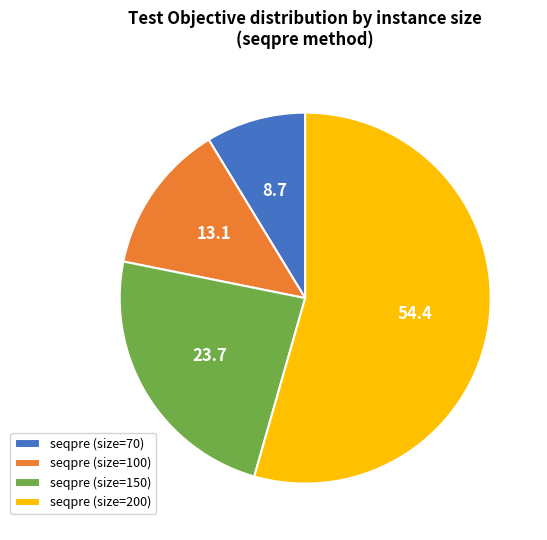

Rank the categories by value from highest to lowest.

seqpre (size=200), seqpre (size=150), seqpre (size=100), seqpre (size=70)